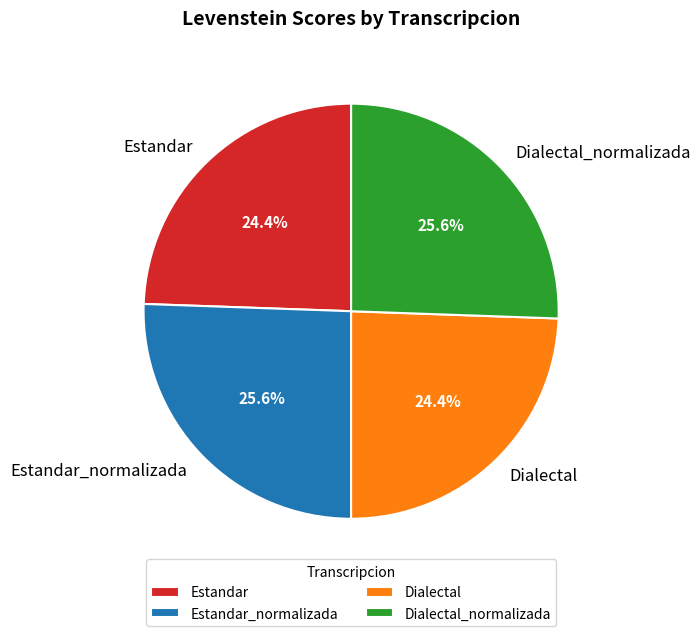

What portion of the pie excludes Dialectal?

75.6%